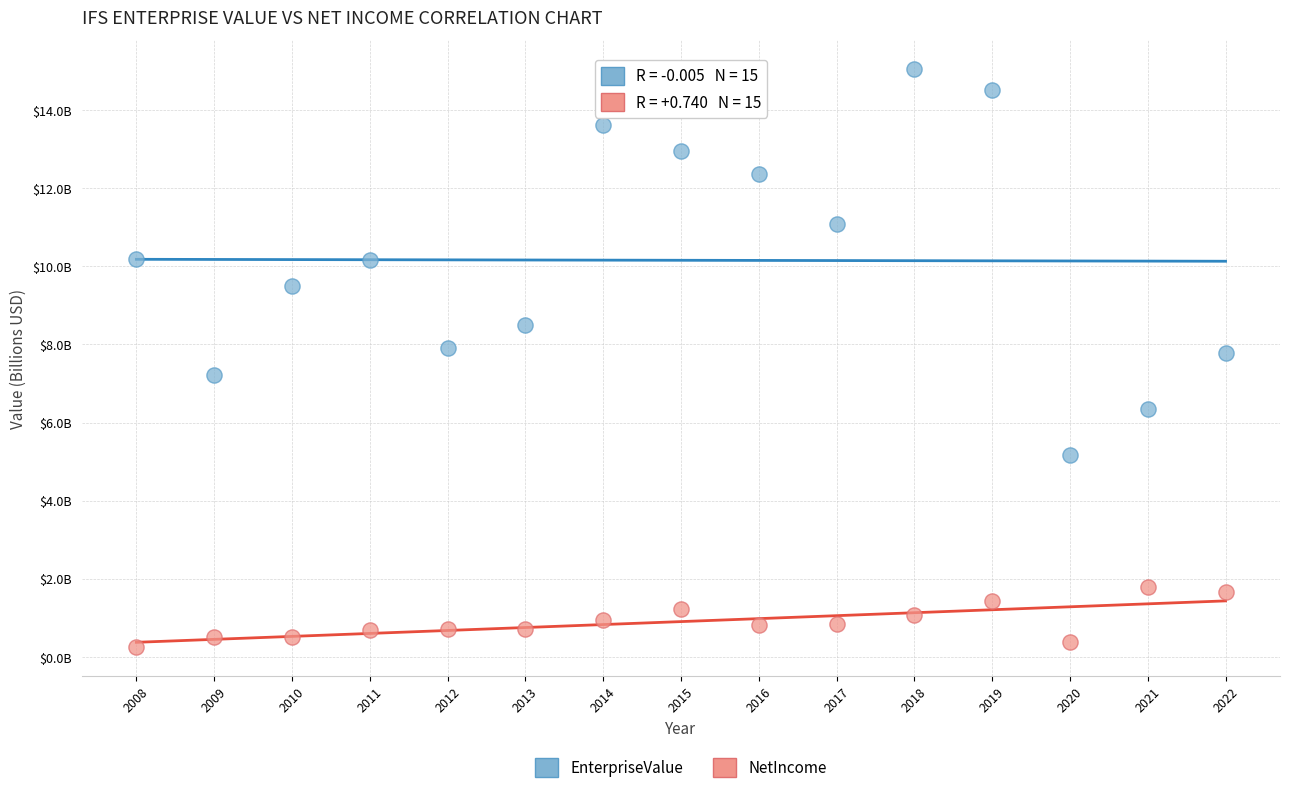

Which series has the largest Y range (max minus min)?

EnterpriseValue